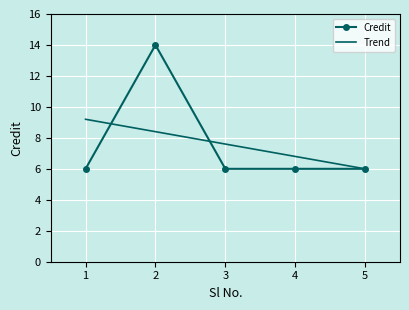

List the labels in order of value, largest first.

2, 1, 3, 4, 5